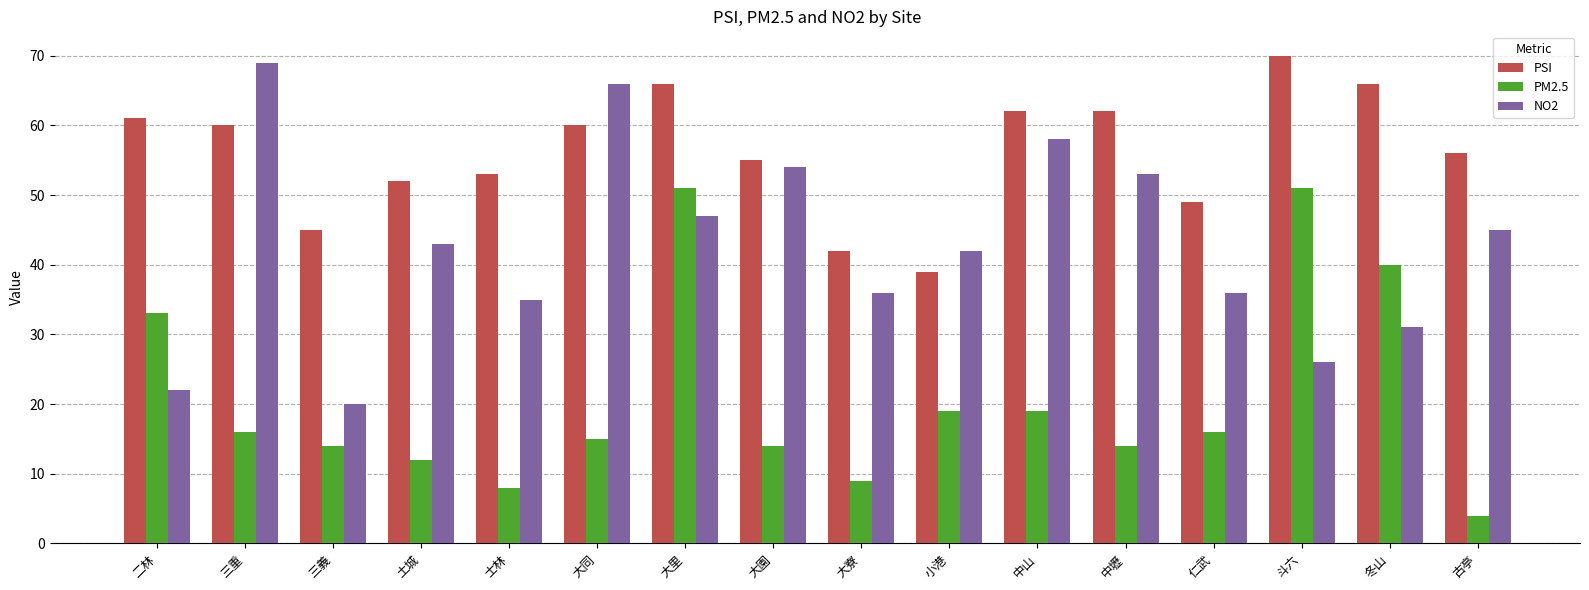

Reading left to right, extract all data points from this chart.

PSI: 61	60	45	52	53	60	66	55	42	39	62	62	49	70	66	56
PM2.5: 33	16	14	12	8	15	51	14	9	19	19	14	16	51	40	4
NO2: 22	69	20	43	35	66	47	54	36	42	58	53	36	26	31	45